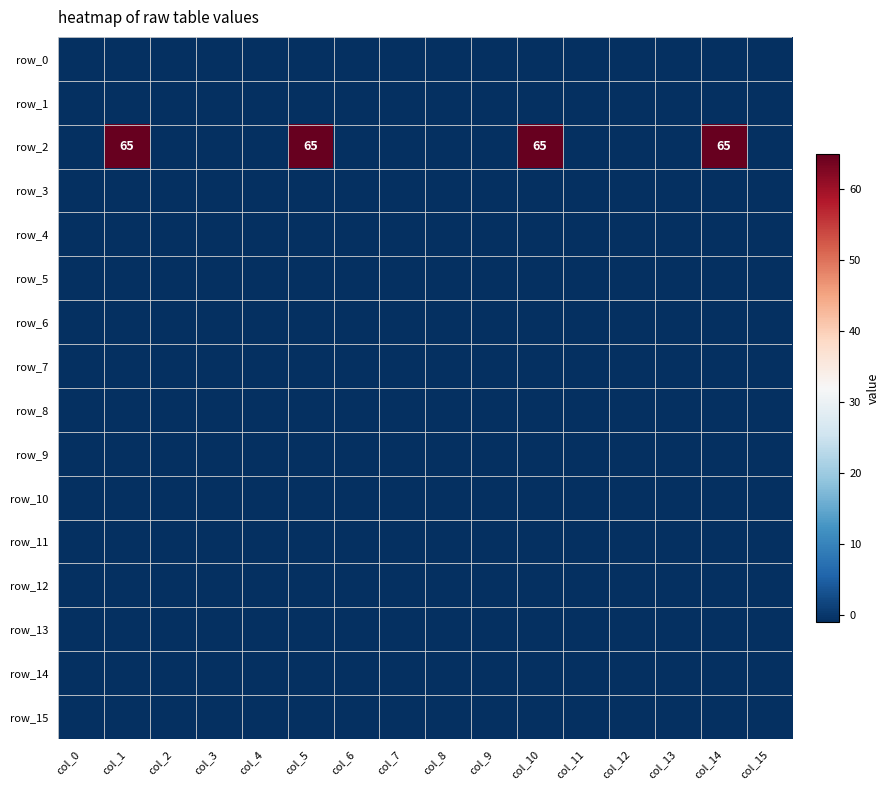

List the labels in order of row_10 value, largest first.

col_0, col_1, col_2, col_3, col_4, col_5, col_6, col_7, col_8, col_9, col_10, col_11, col_12, col_13, col_14, col_15